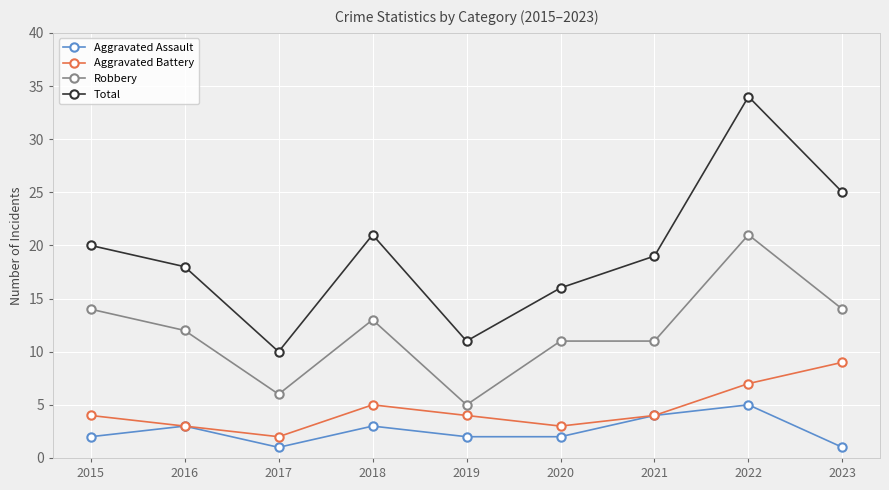

What is the difference between the highest and lowest values at 2016?

15